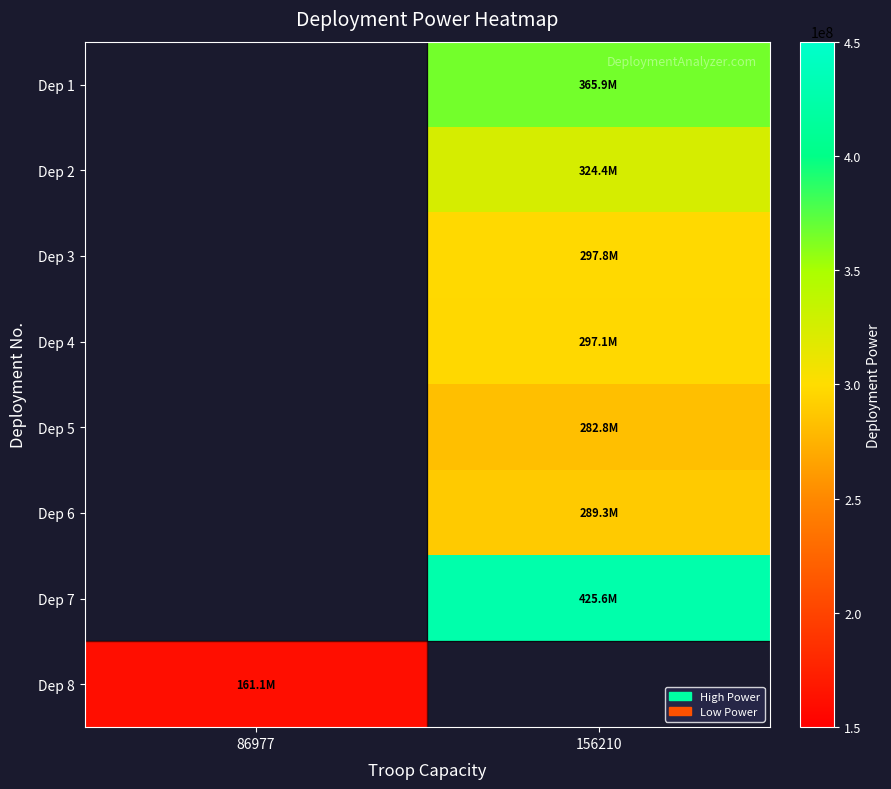

True or false: Dep 3 has a value of 297824188.0 at 156210.

True